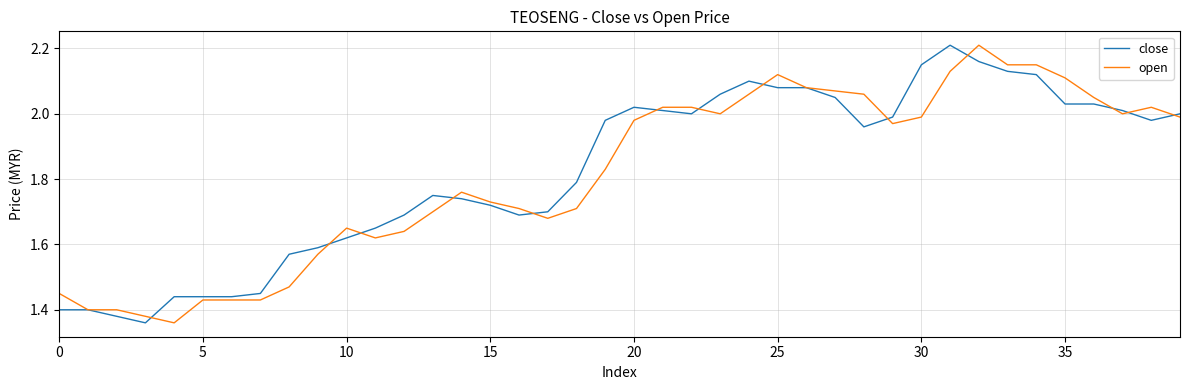

How many interior local valleys does the close series have?

5